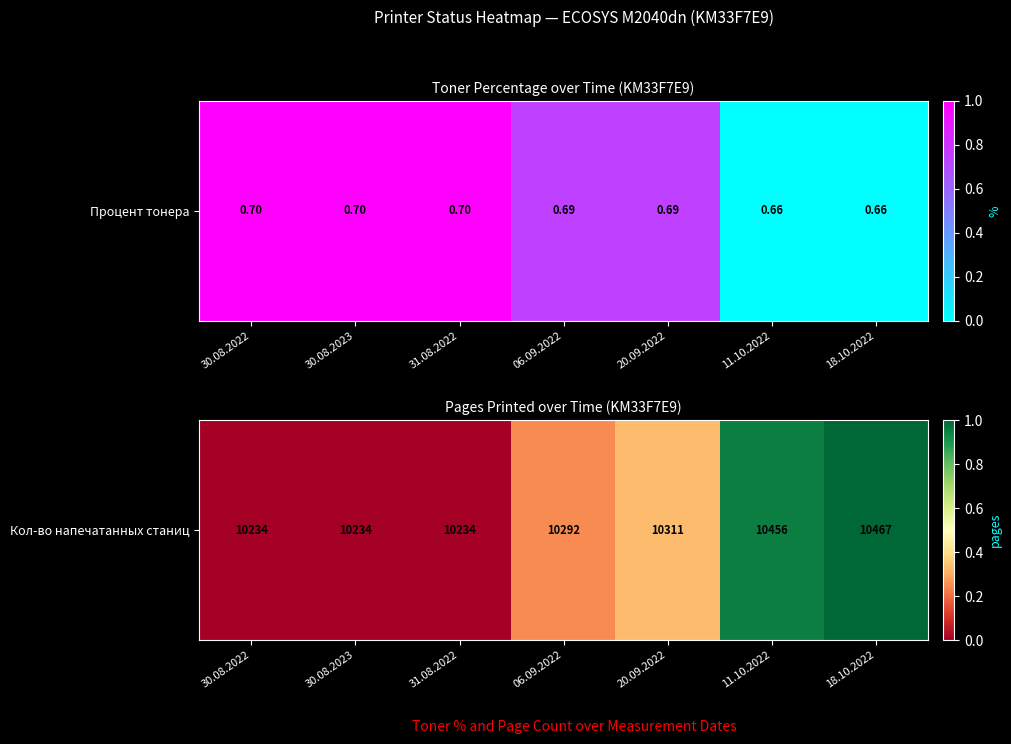

How many categories are shown in the chart?

7